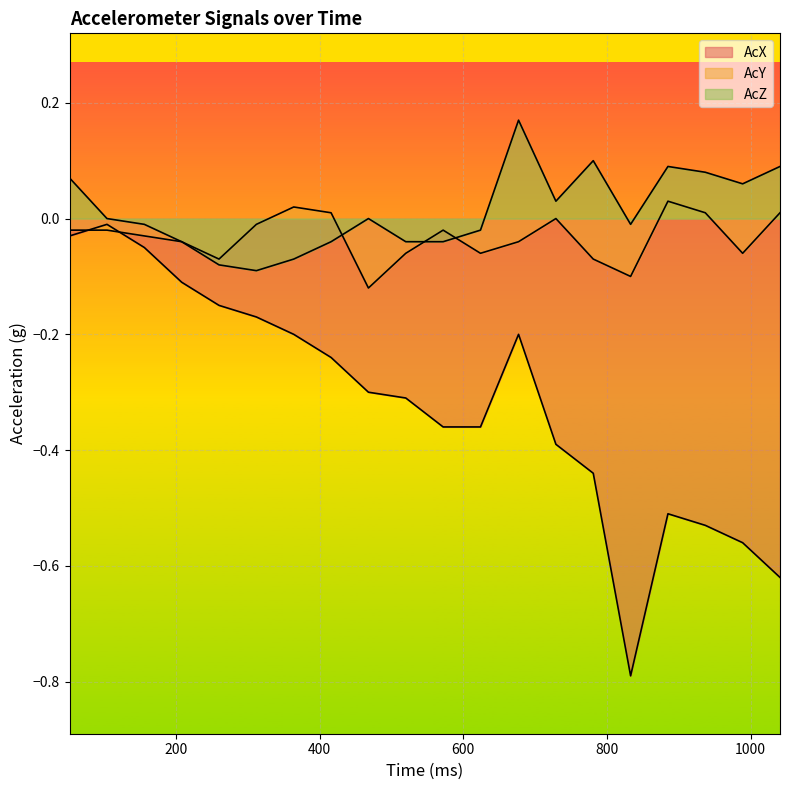

How many lines are shown in the chart?

3